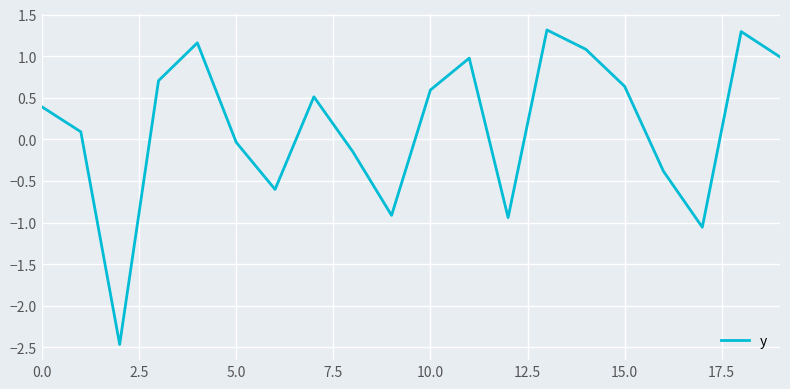

How many values are below 0?

8